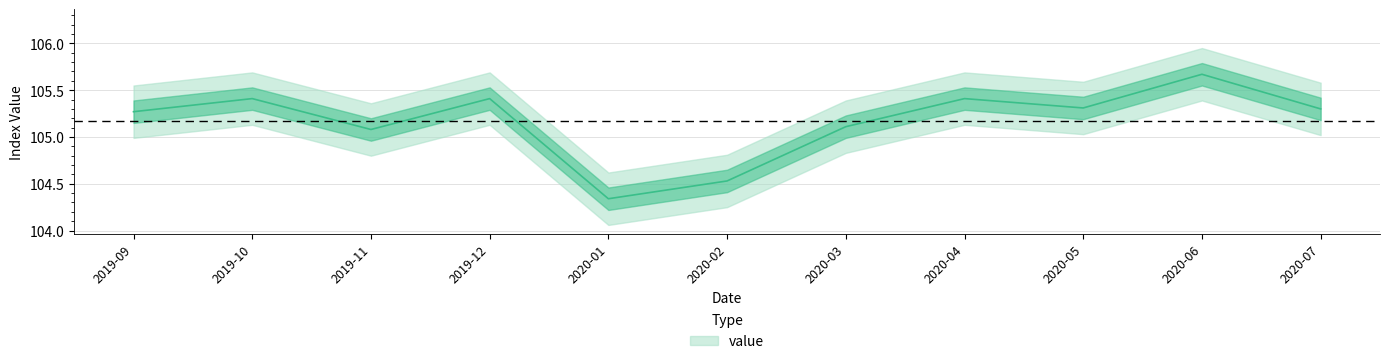

What position from the right is 2019-12?

8